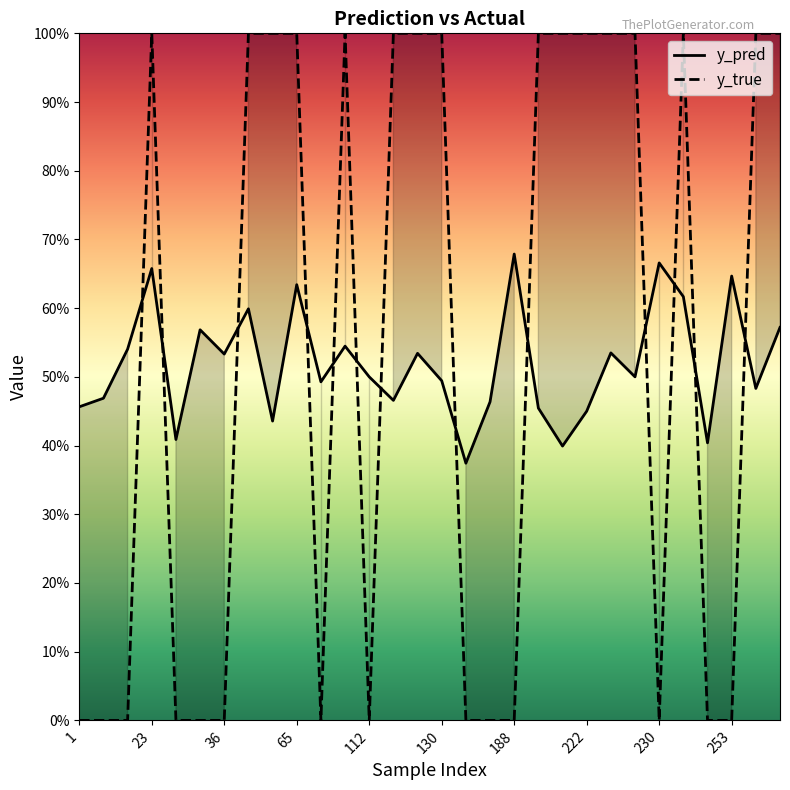

In y_pred, how many points are higher than both neighbors (excluding endpoints)?

10